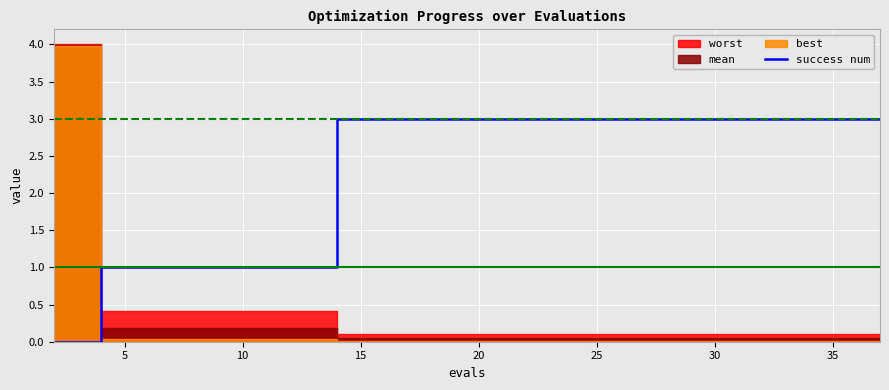

How many lines are shown in the chart?

1